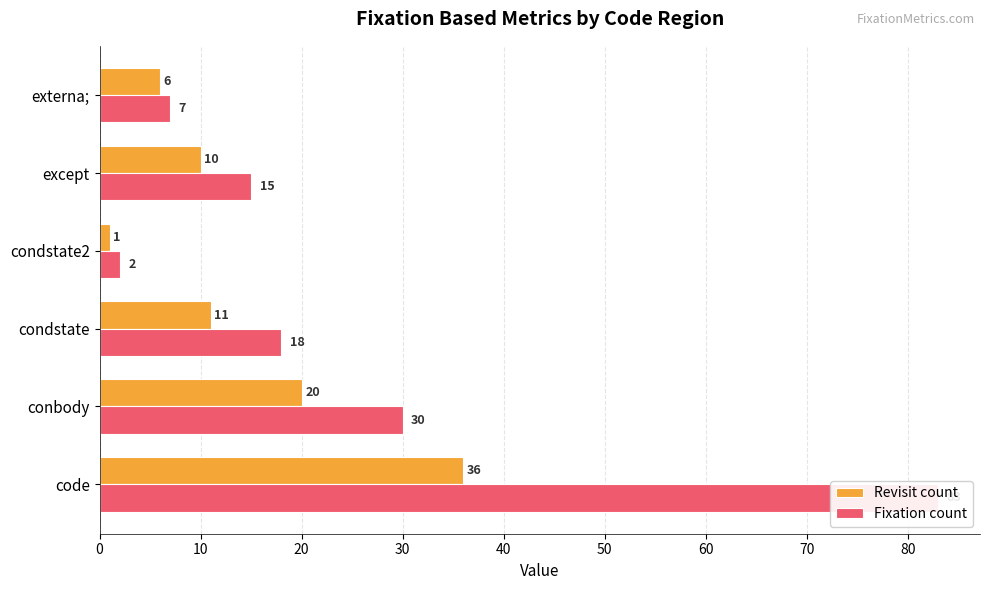

What is the difference between the maximum and second lowest values in the Revisit count series?

30